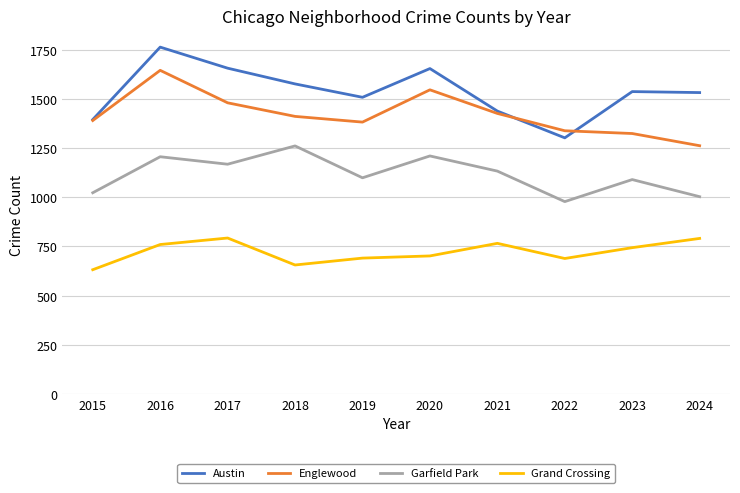

What is the spread (max minus min) of values at 2022?

649